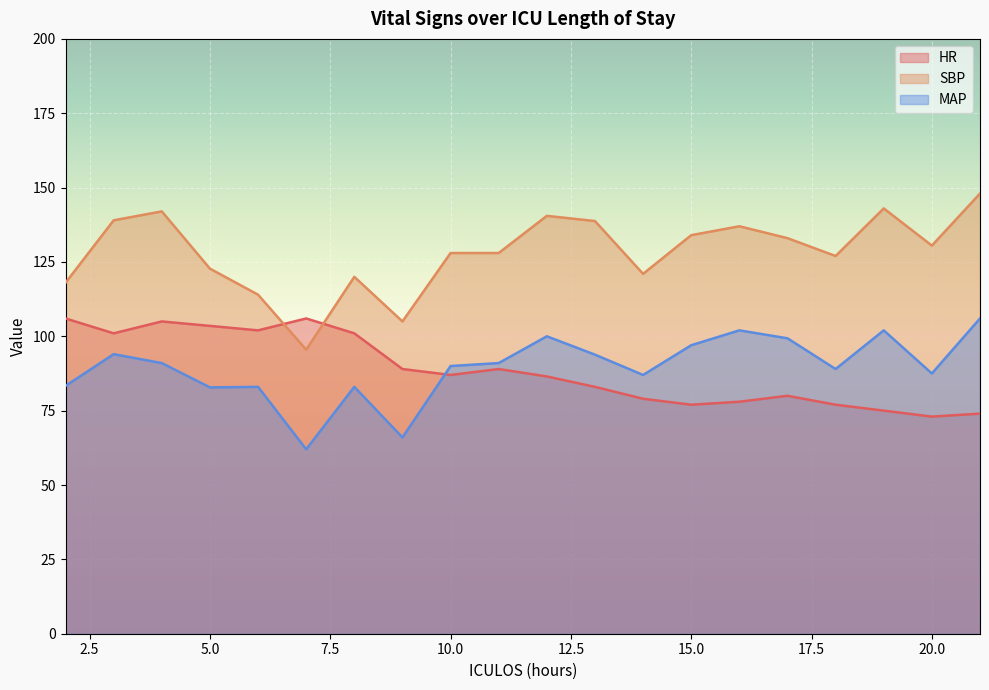

Does the chart display data point markers on the line(s)?

No